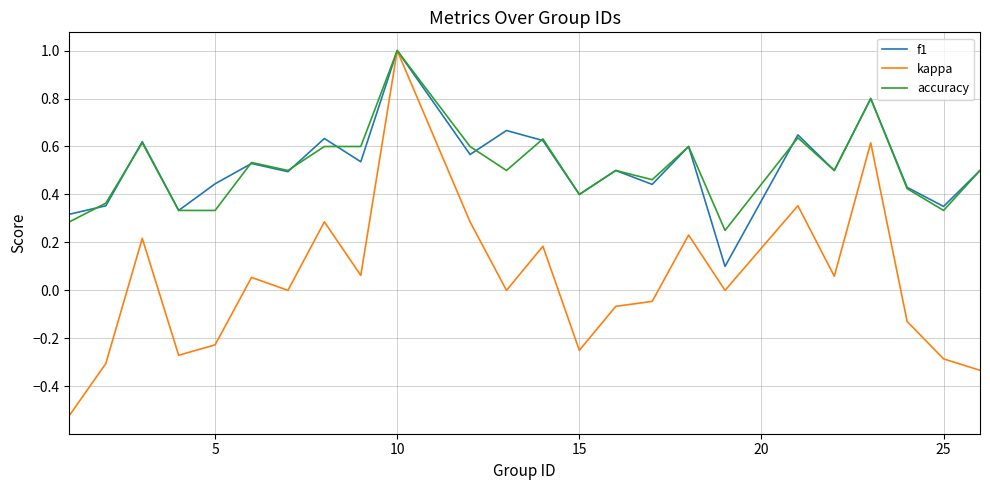

What is the greatest value displayed?

1.0